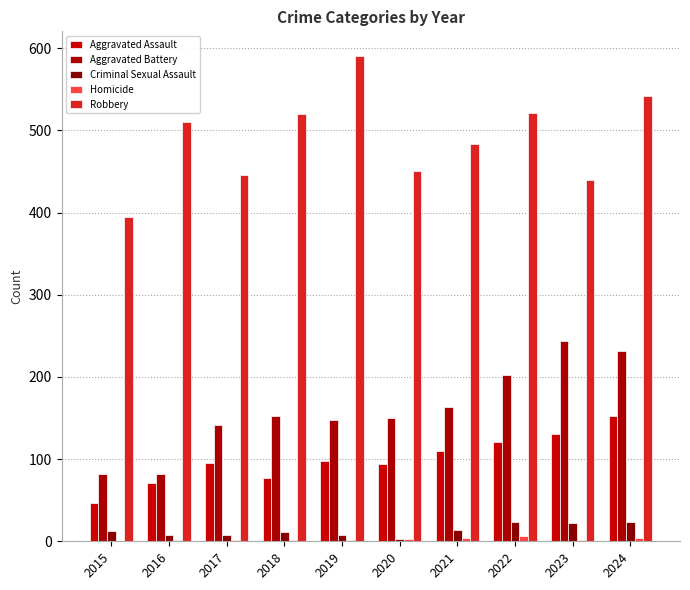

How many categories are shown in the chart?

10